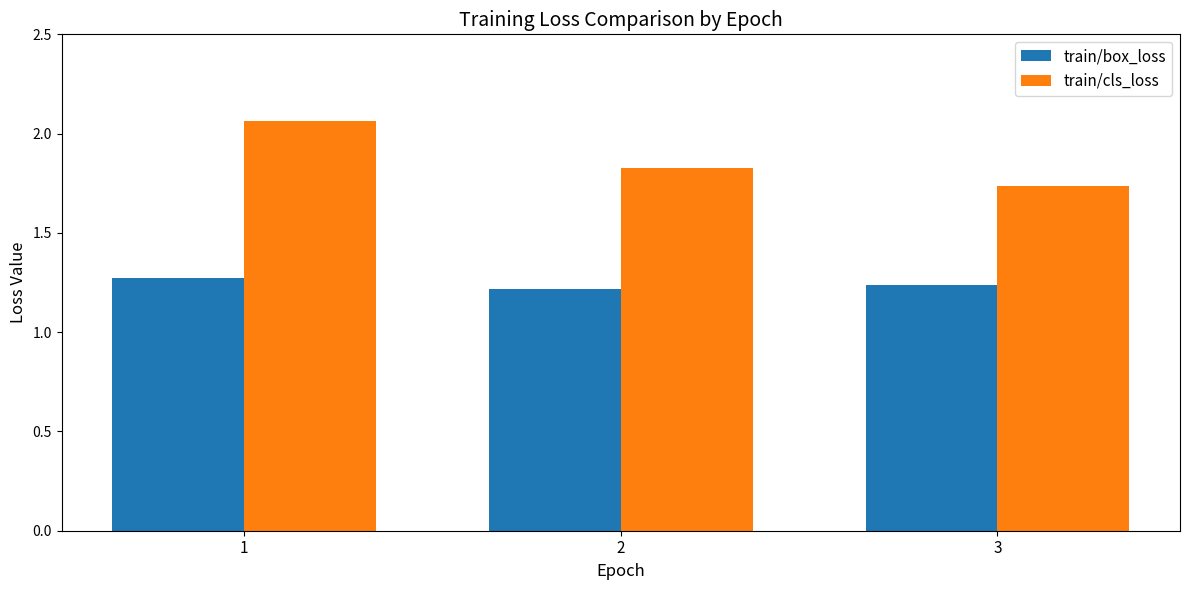

Count the number of data series in this chart.

2